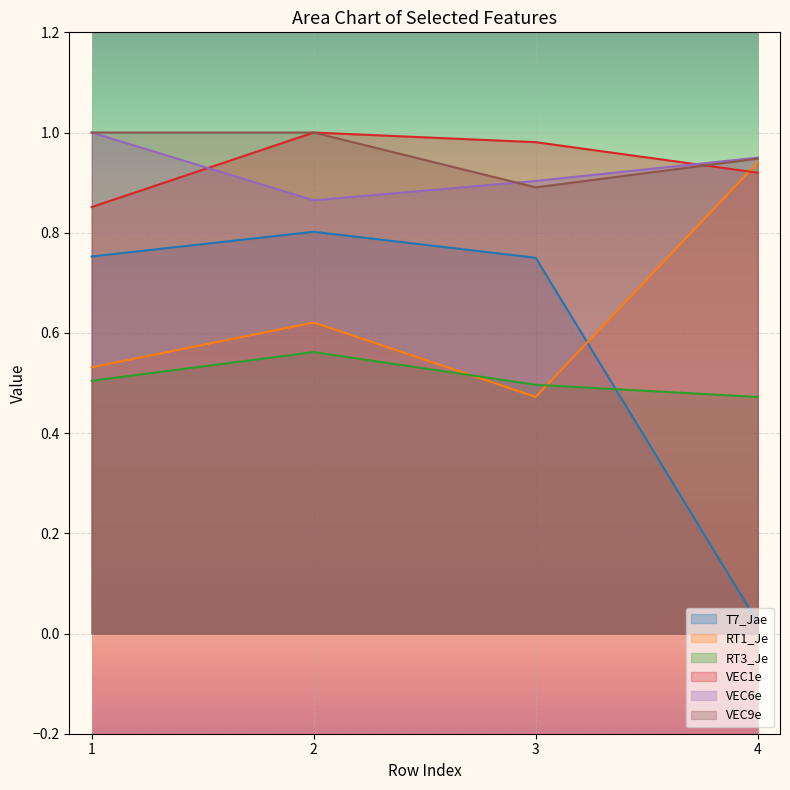

What is the sum of all T7_Jae values?

2.3